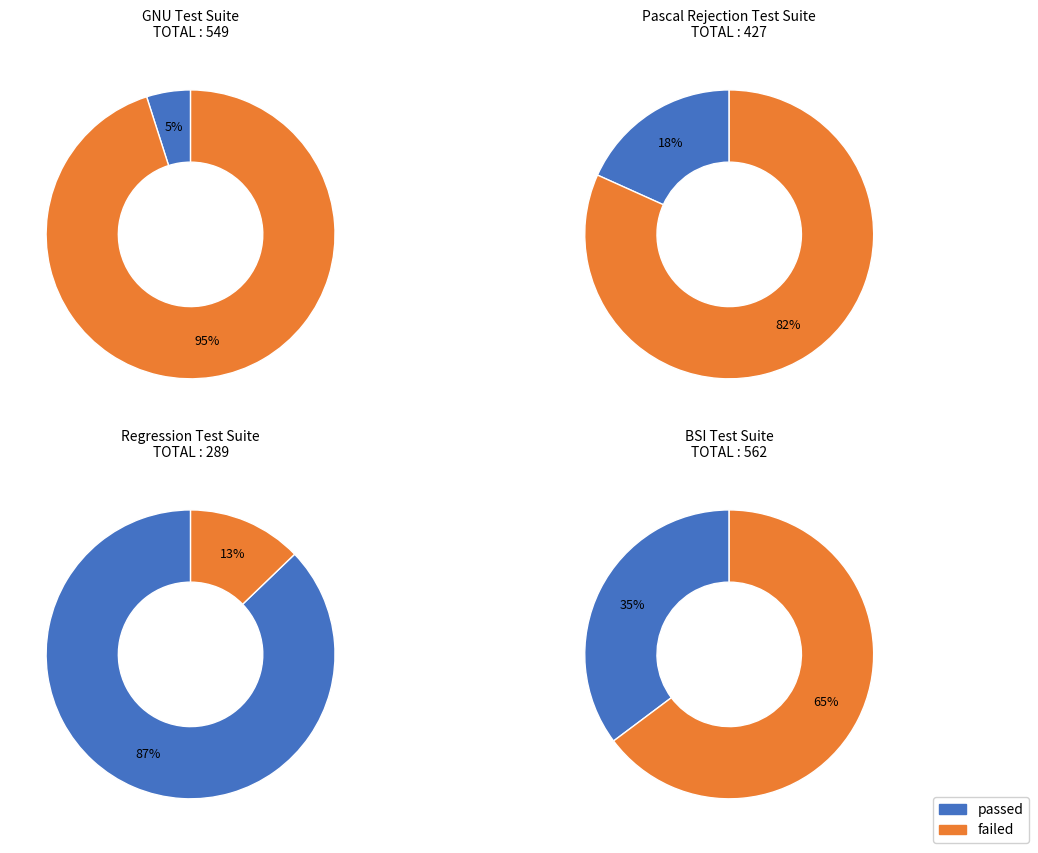

Count the number of slices in the pie.

2